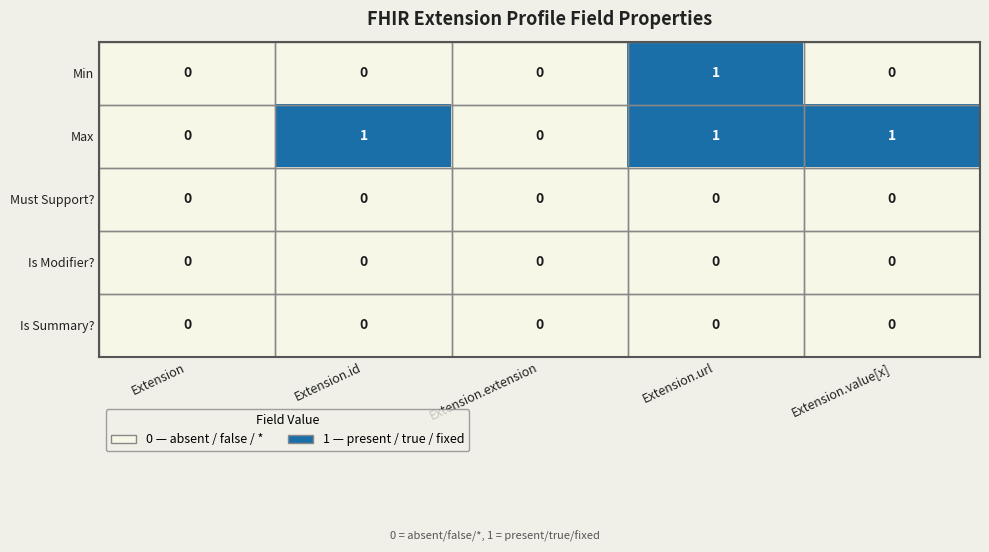

The Max series shows 0 at Extension.extension. True or false?

True